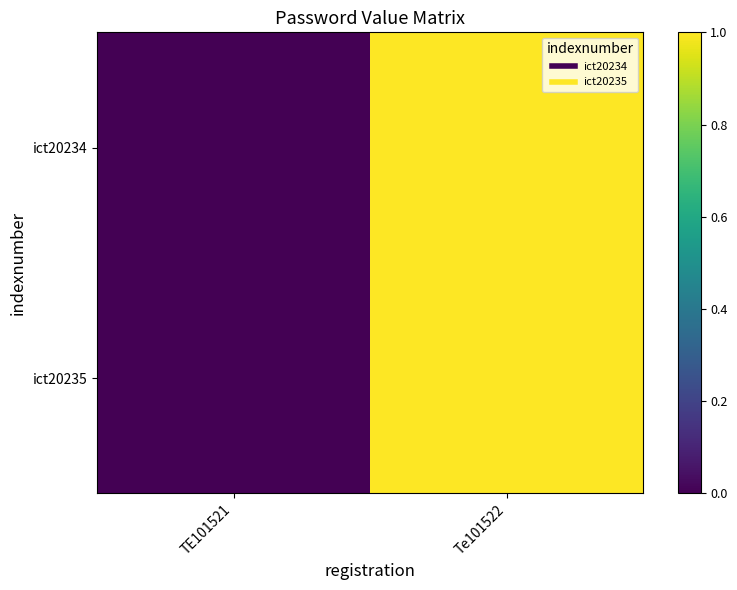

Which has a higher value, TE101521 or Te101522?

Te101522